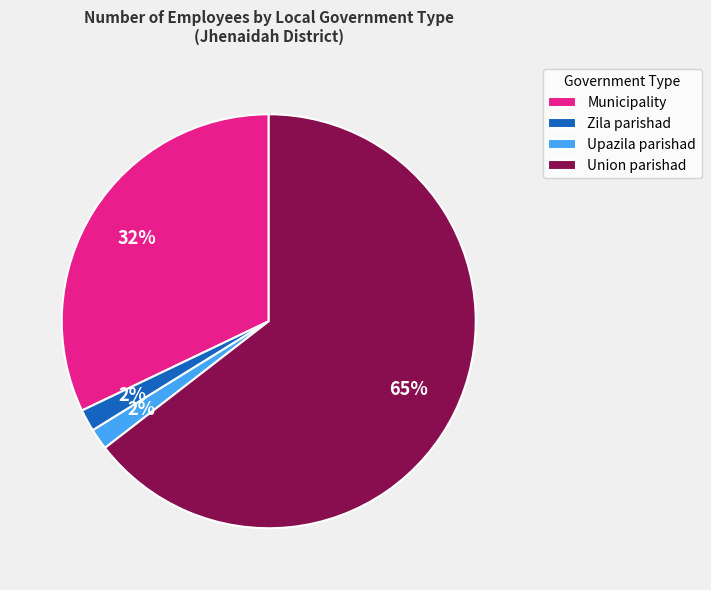

Combined, do Zila parishad and Upazila parishad account for over 50%?

No